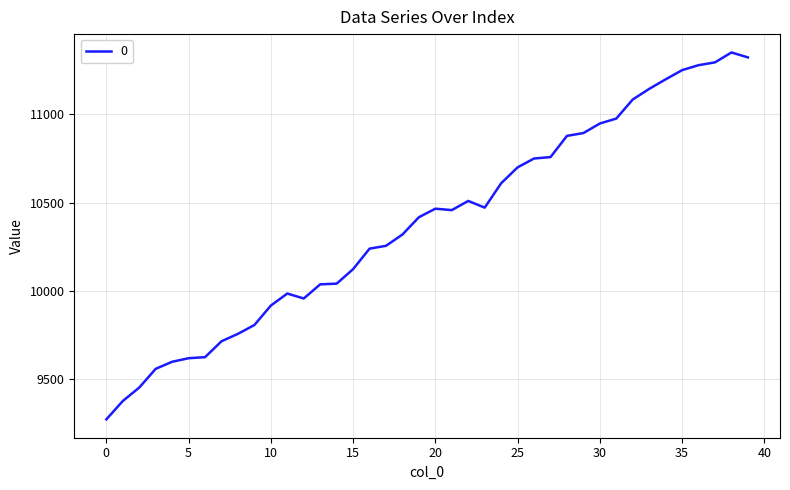

What is the difference between the maximum and minimum values?

2076